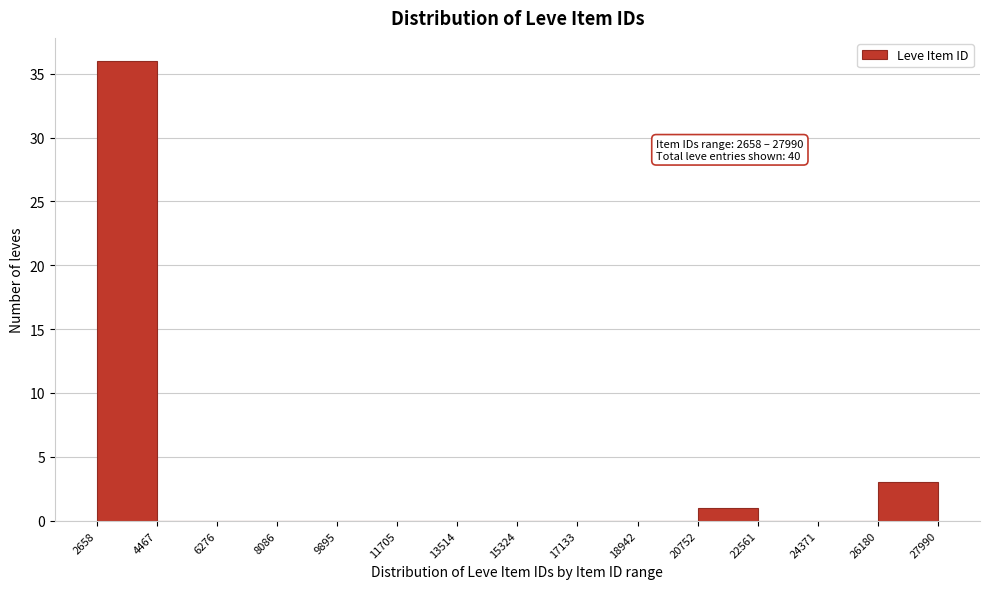

Which range on the x-axis has the tallest bar?

2658 to 4467